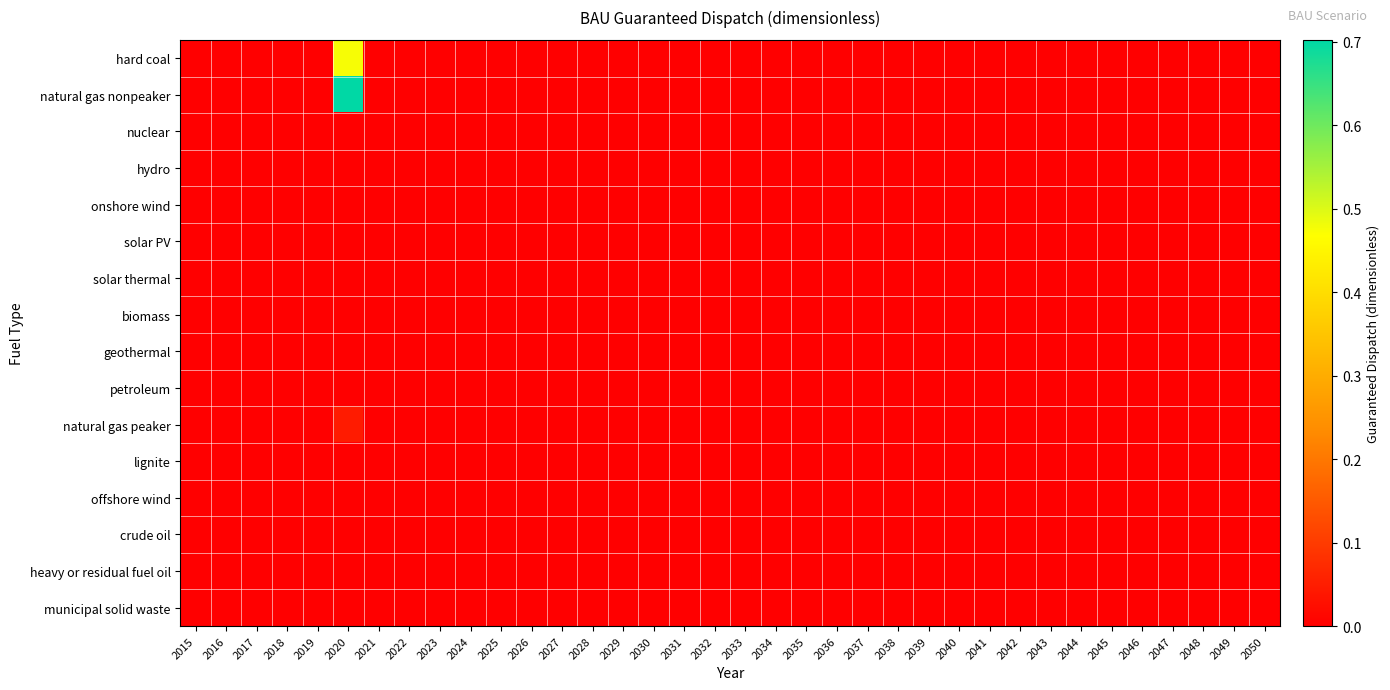

Between 2020 and 2049, which series saw the biggest shift?

natural gas nonpeaker